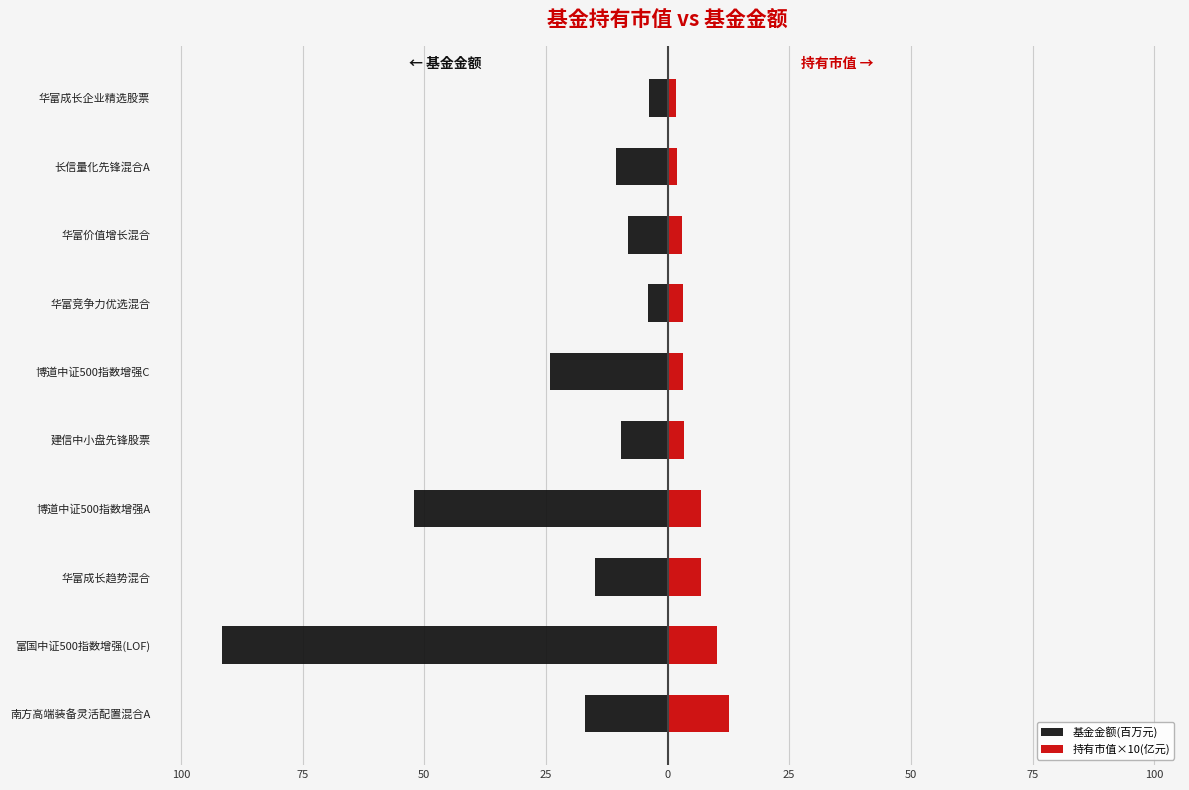

What is the difference between the maximum and second lowest values in the 持有市值×10(亿元) series?

10.8